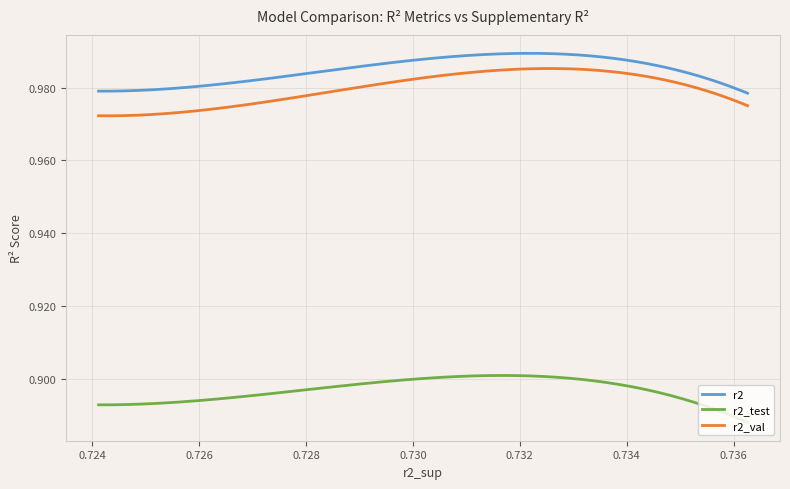

Which series has the largest total across all categories?

r2